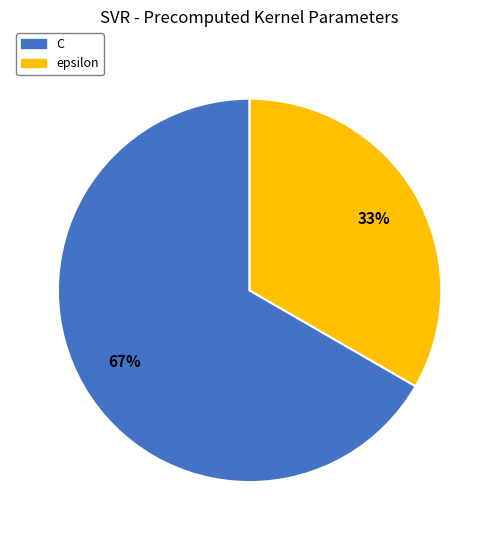

Is the sum of epsilon and C greater than half?

Yes